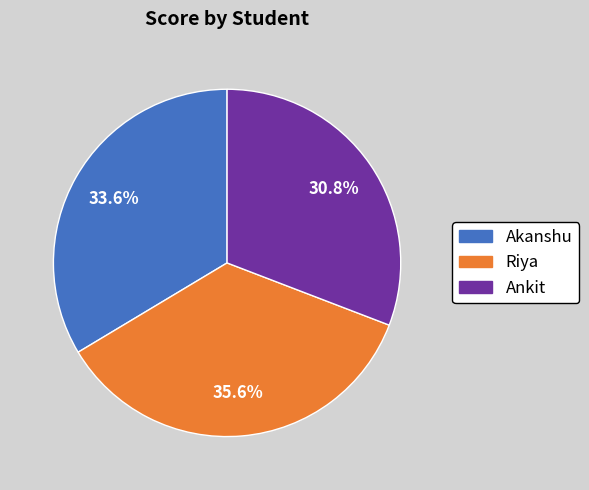

What is the total percentage of Riya and Ankit?

66.4%